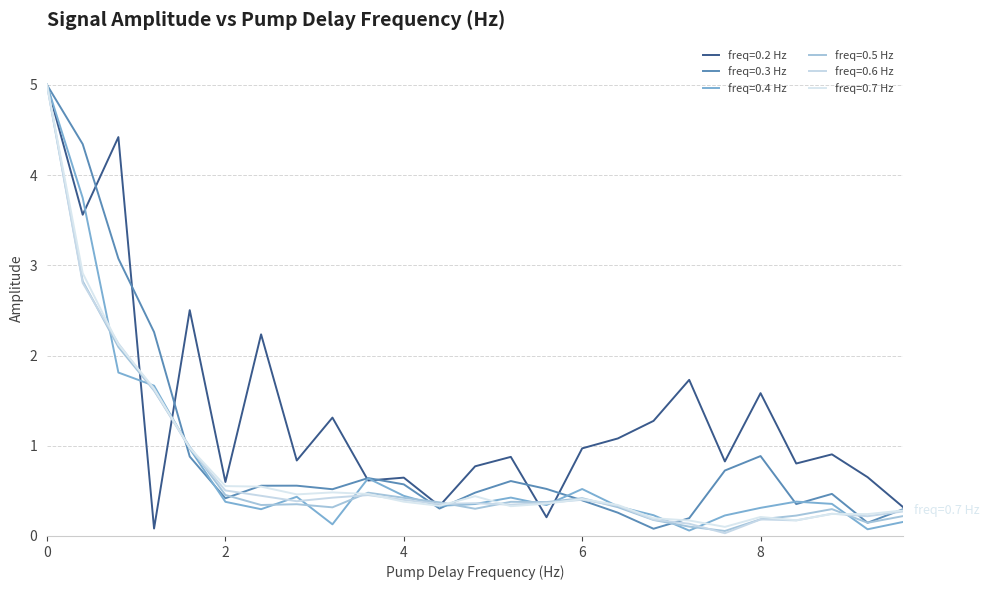

Is this an area chart (filled region under the line)?

No